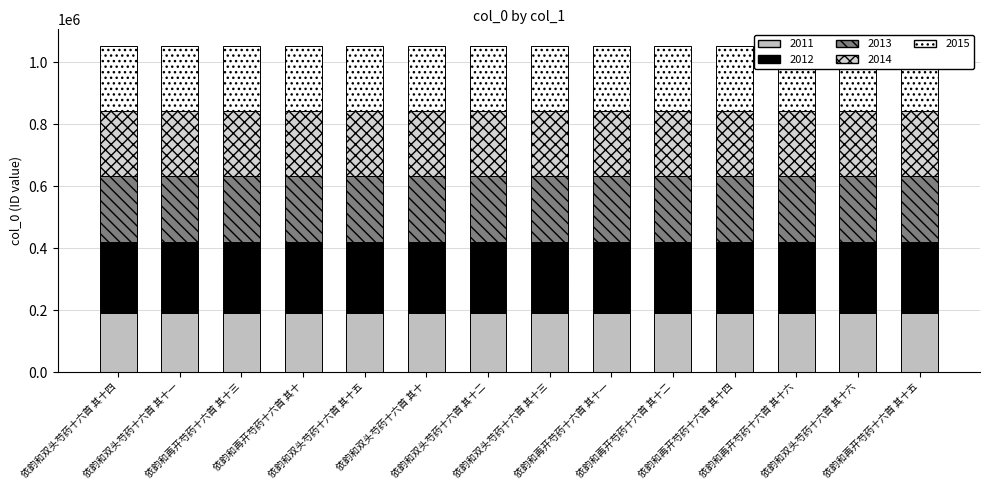

What position from the right is 依韵和双头芍药十六首 其十六?

2